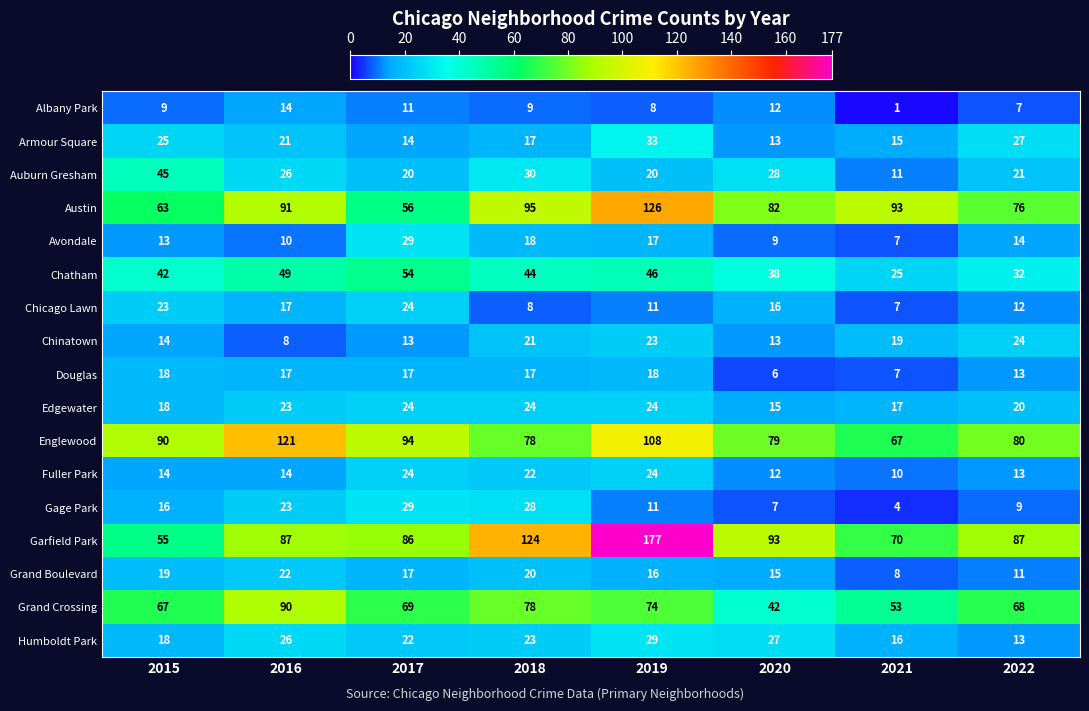

At which label does Edgewater reach its minimum?

2020